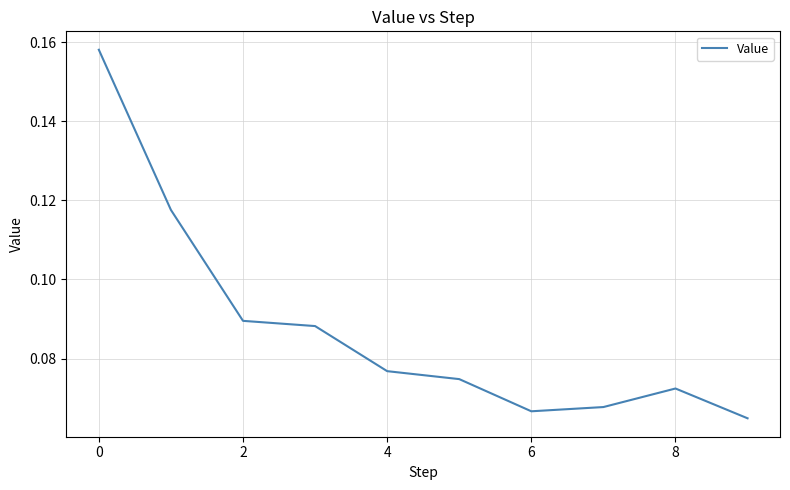

Does the chart display data point markers on the line(s)?

No